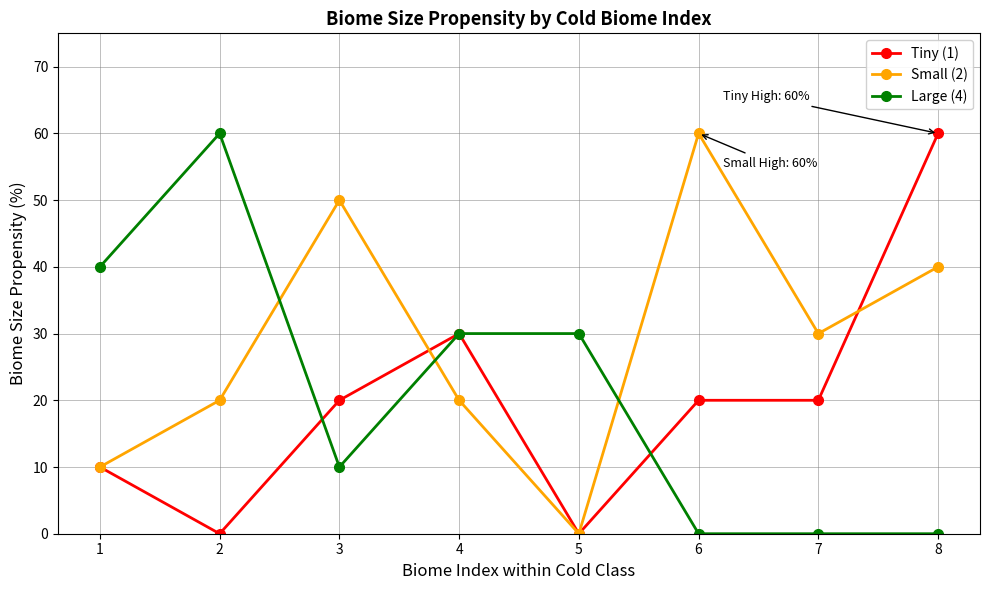

What are all the series names shown in the legend?

Tiny (1), Small (2), Large (4)